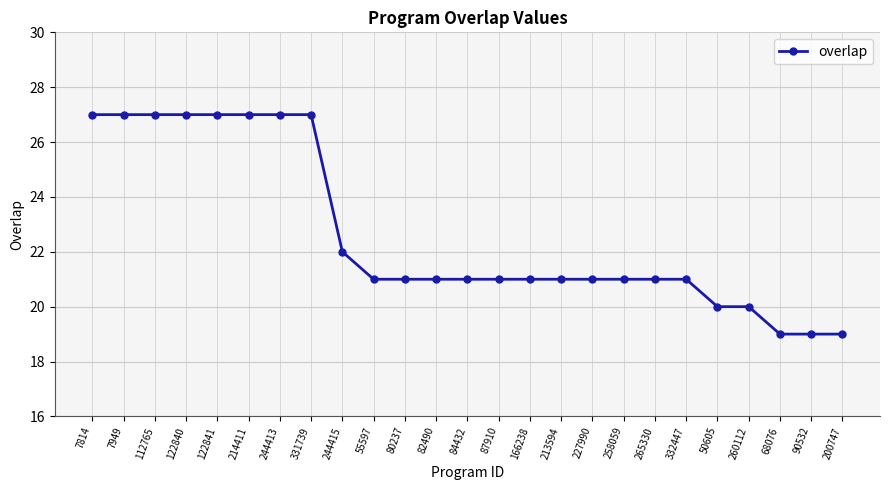

What is the change in value from 214411 to 68076?

-8